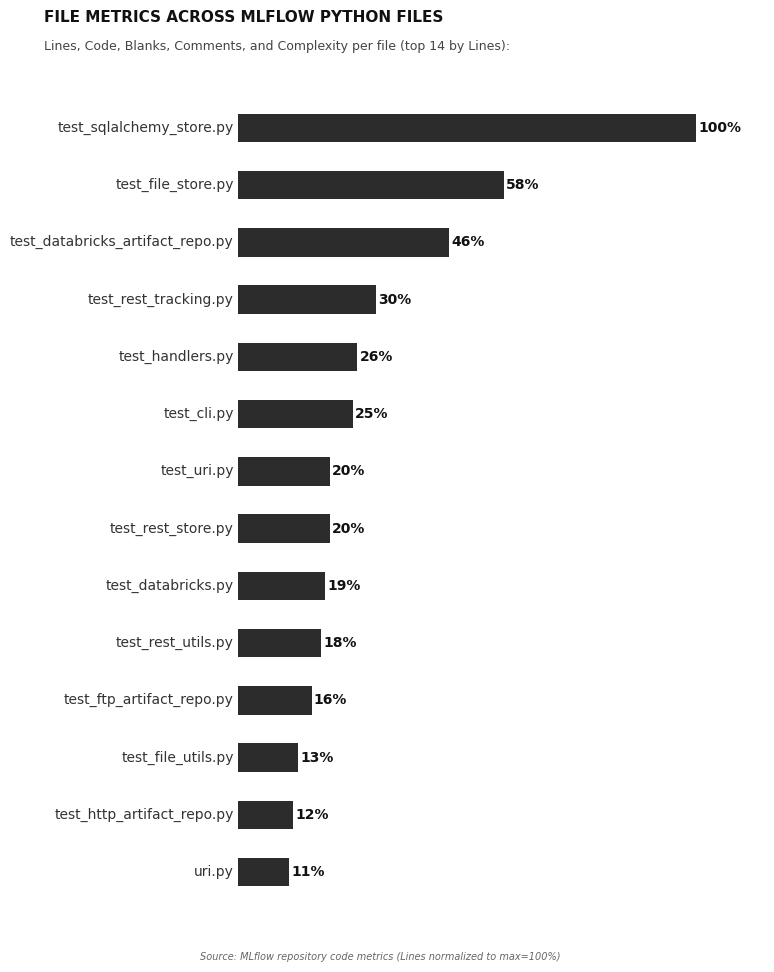

Does the chart contain any negative values?

No